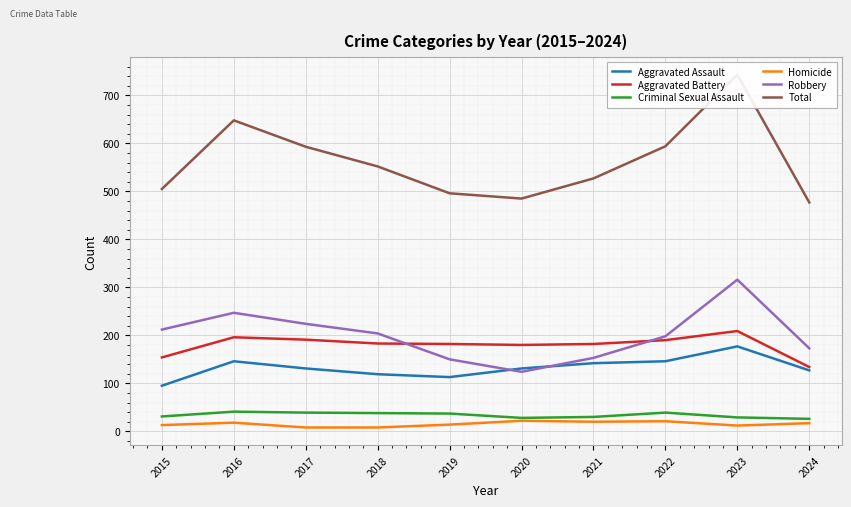

At which label does Homicide reach its minimum?

2017